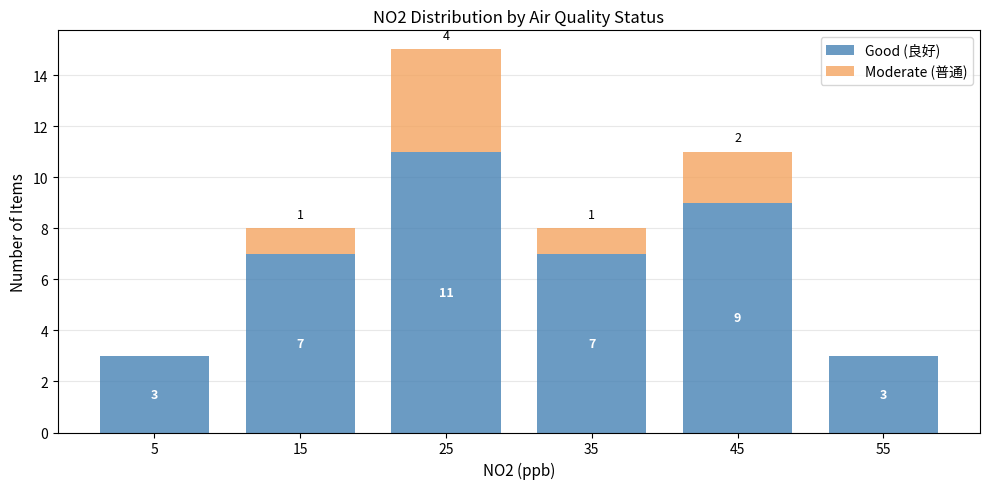

Which range on the x-axis has the tallest stacked bar (by total height)?

20 to 30